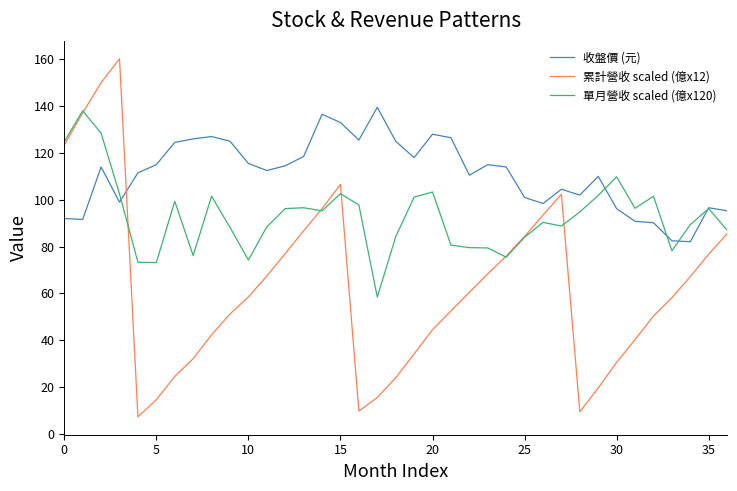

Which series has the widest spread of values?

累計營收 scaled (億x12)